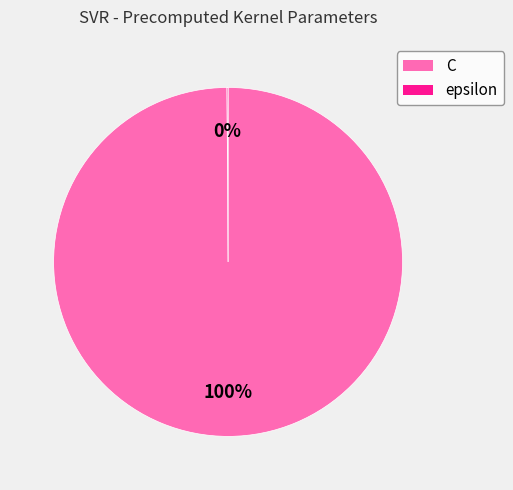

What percentage is the C slice, to the nearest percent?

100%